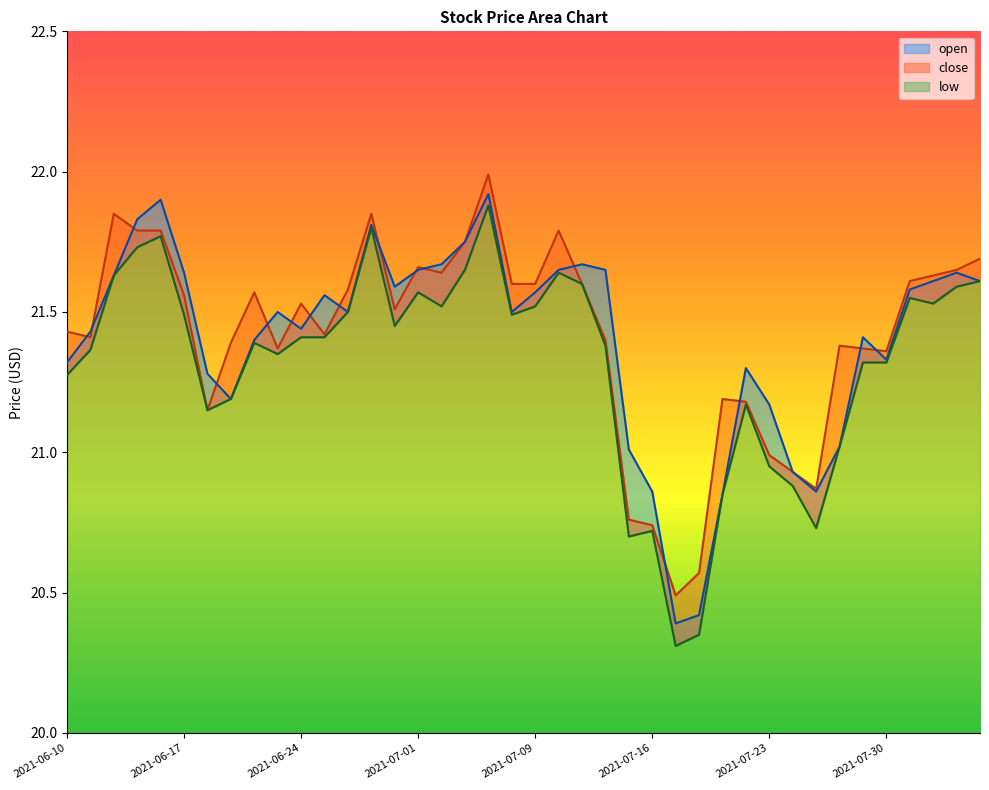

Count the number of data series in this chart.

3